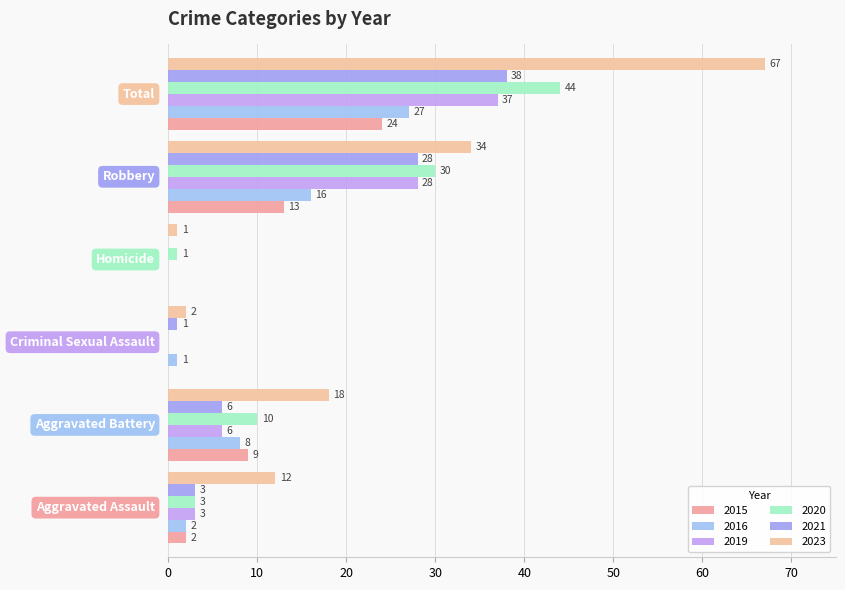

How many positive values does the 2015 series have?

4